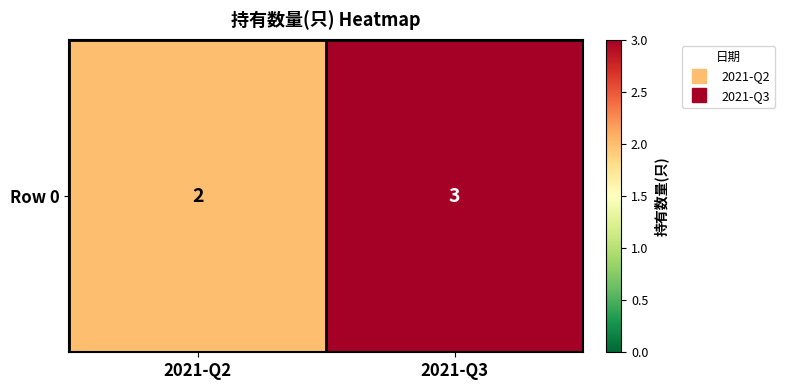

True or false: the data shows 3 at 2021-Q3.

True